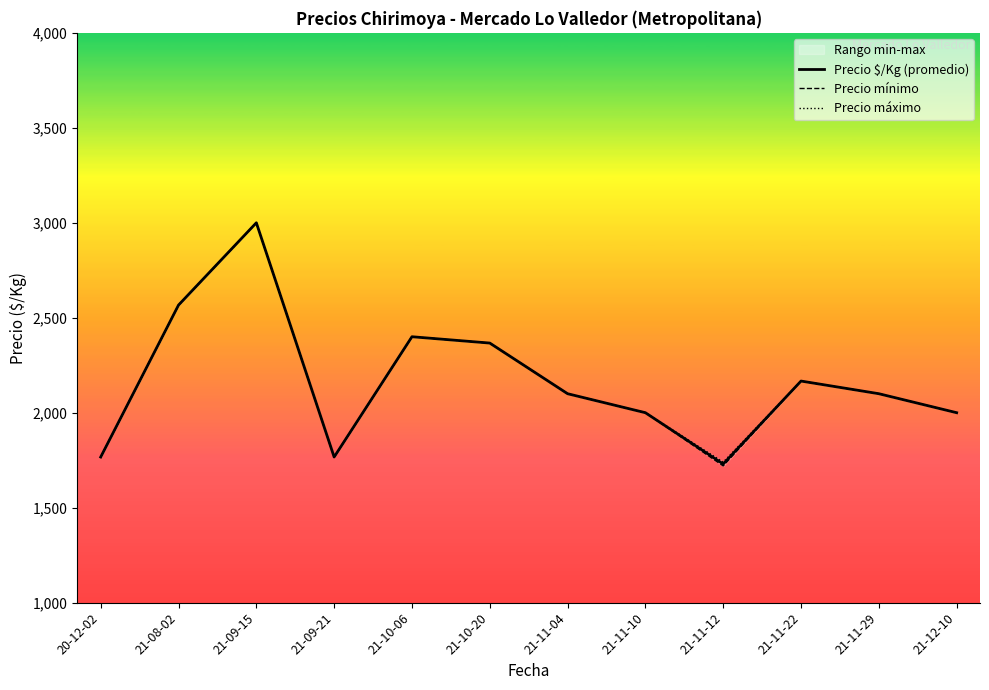

Which series has the largest total across all categories?

Precio máximo